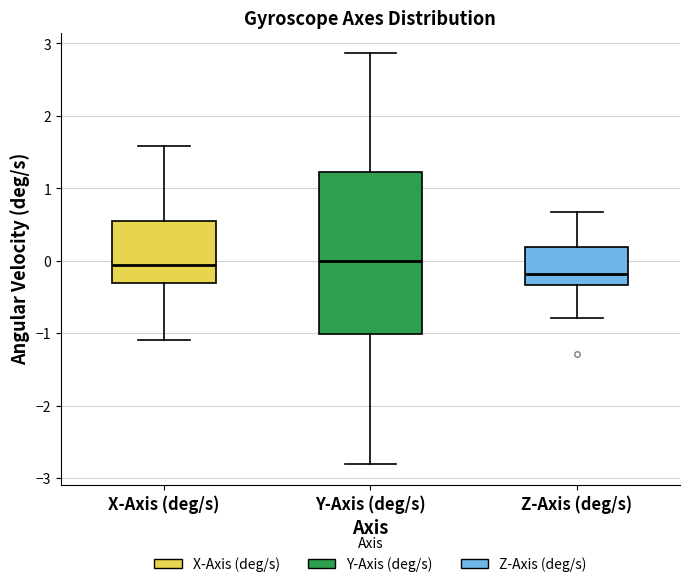

Reading left to right, read every box against the y-axis: the position of its median line, the range the box covers, and the ends of its whiskers. The values are not printed on the chart, so give them approximately, as read against the axis.

X-Axis (deg/s): median -0.1, box -0.3 to 0.5, whiskers -1.1 to 1.6
Y-Axis (deg/s): median 0.0, box -1.0 to 1.2, whiskers -2.8 to 2.9
Z-Axis (deg/s): median -0.2, box -0.3 to 0.2, whiskers -0.8 to 0.7